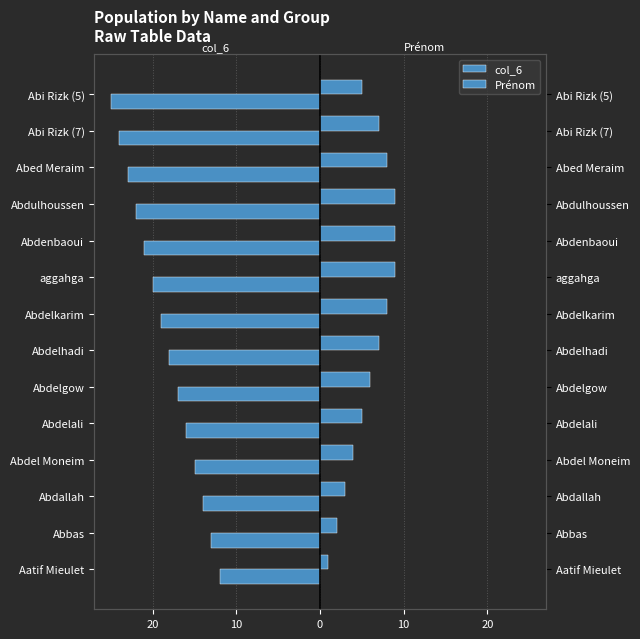

How many bars are there in each group?

2